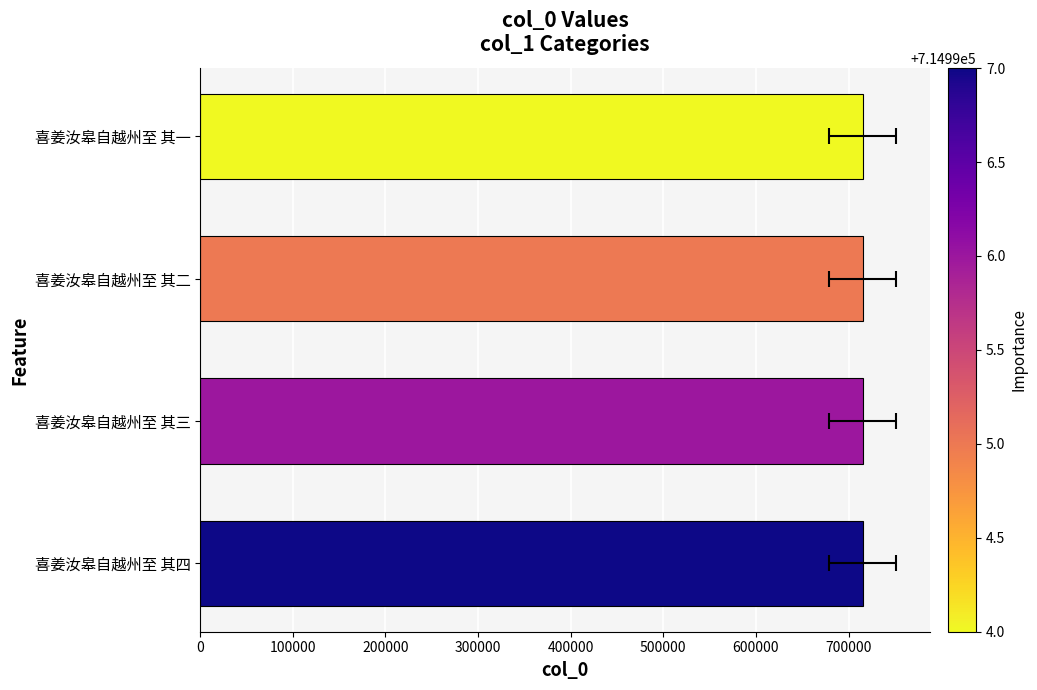

Reading right to left, list all the values displayed in this chart.

714994	714995	714996	714997